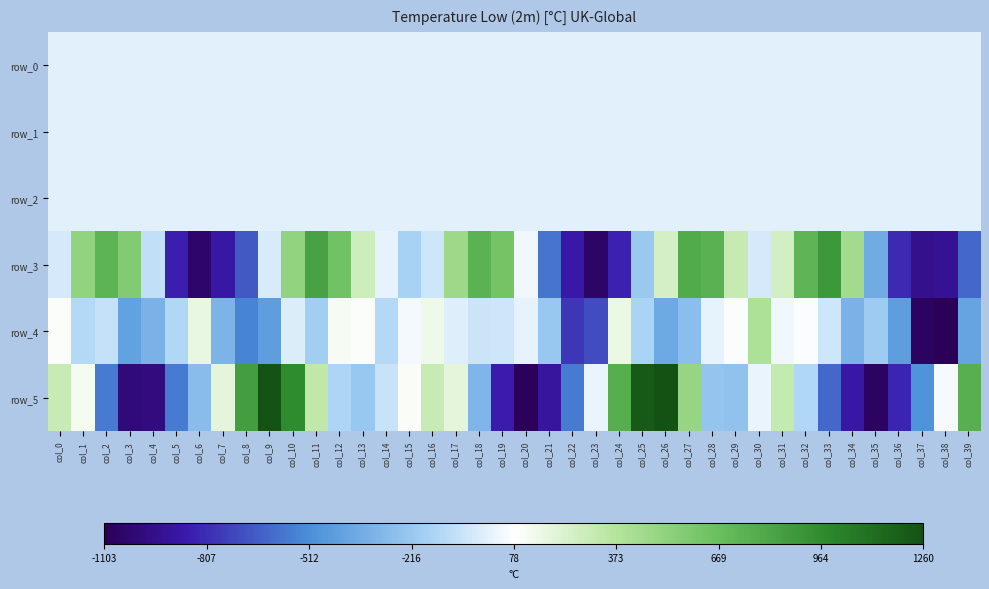

Between col_18 and col_32, which series saw the biggest shift?

row_5